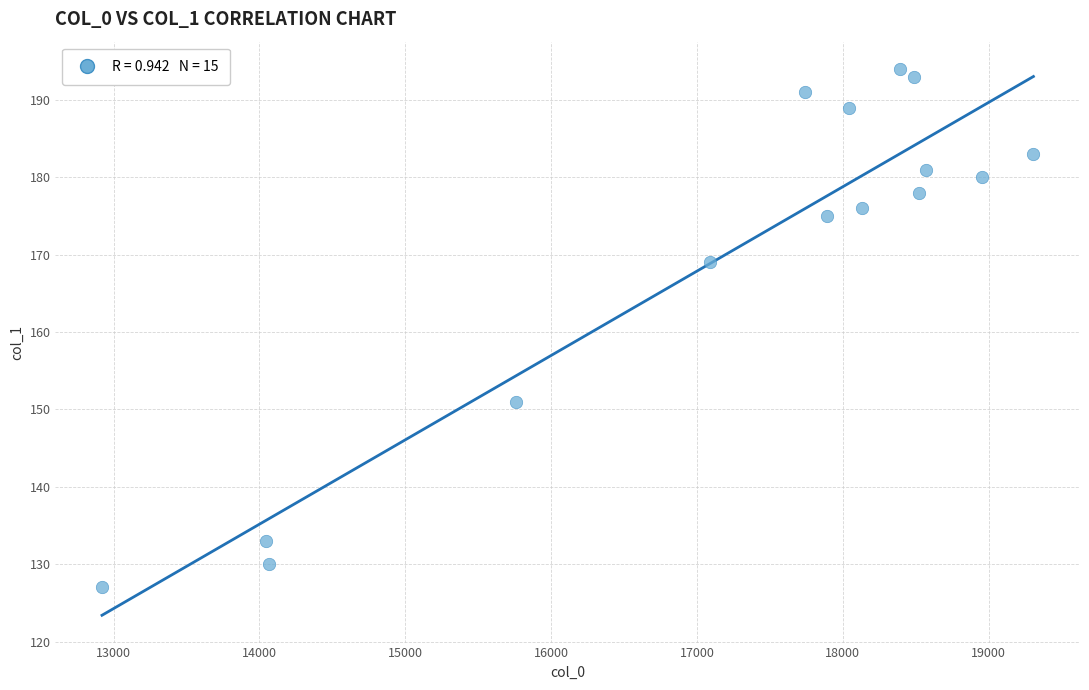

What is the range of Y values (max minus min)?

67